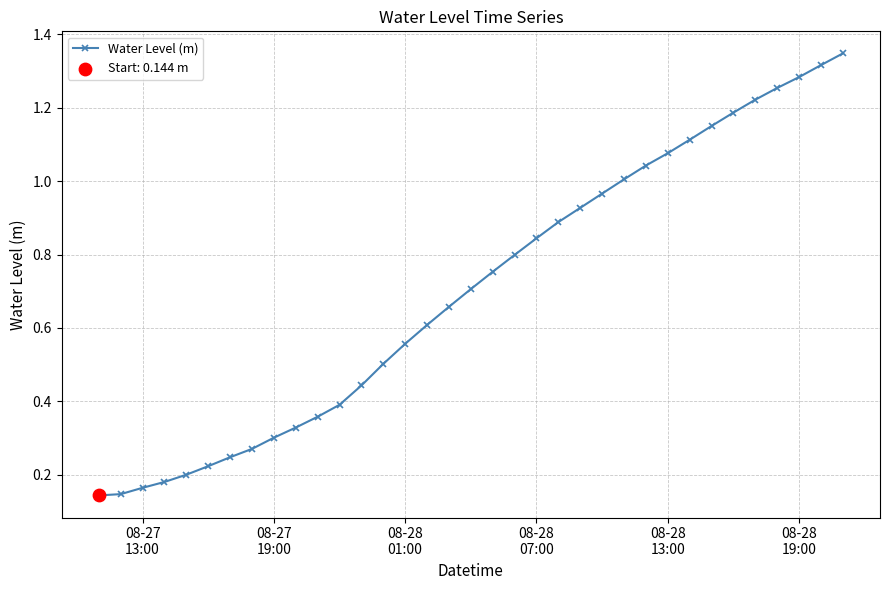

What is the sum of all values?

24.6